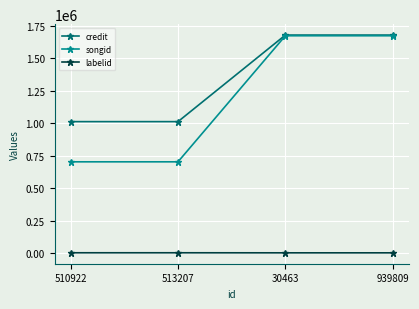

What are all the series names shown in the legend?

credit, songid, labelid